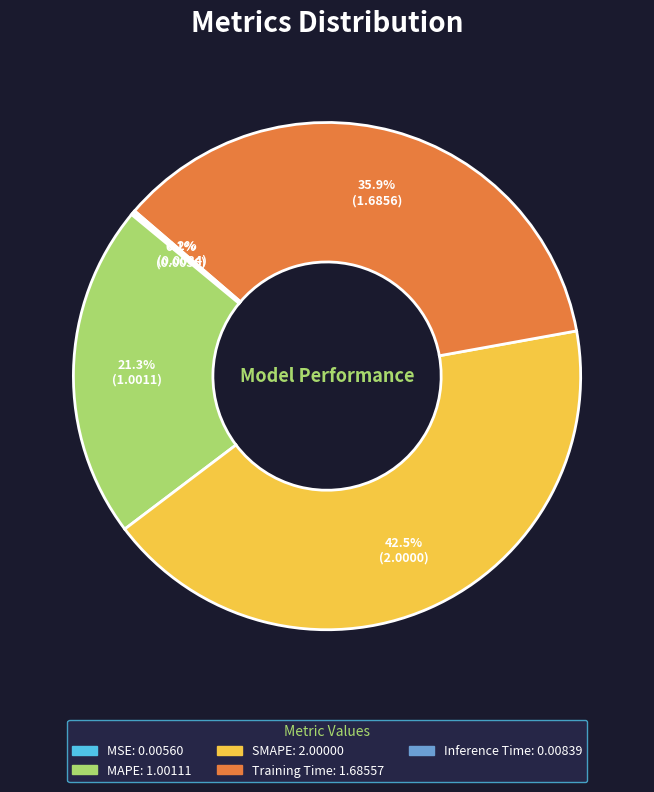

What is the ratio of the value at MAPE to the value at Training Time?

0.6